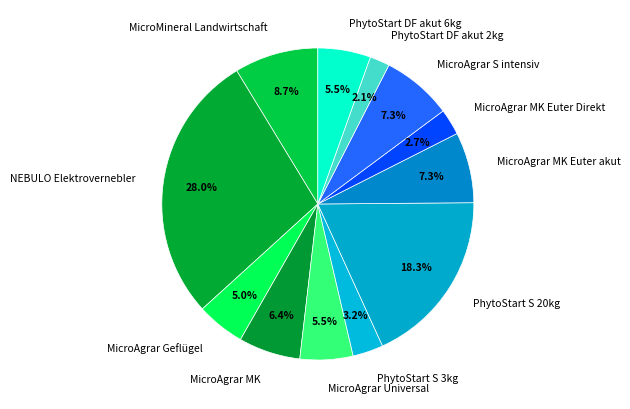

Is there a majority slice in this chart?

No